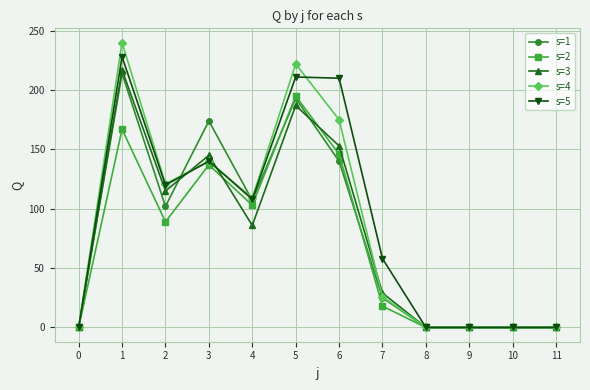

What are all the series names shown in the legend?

s=1, s=2, s=3, s=4, s=5